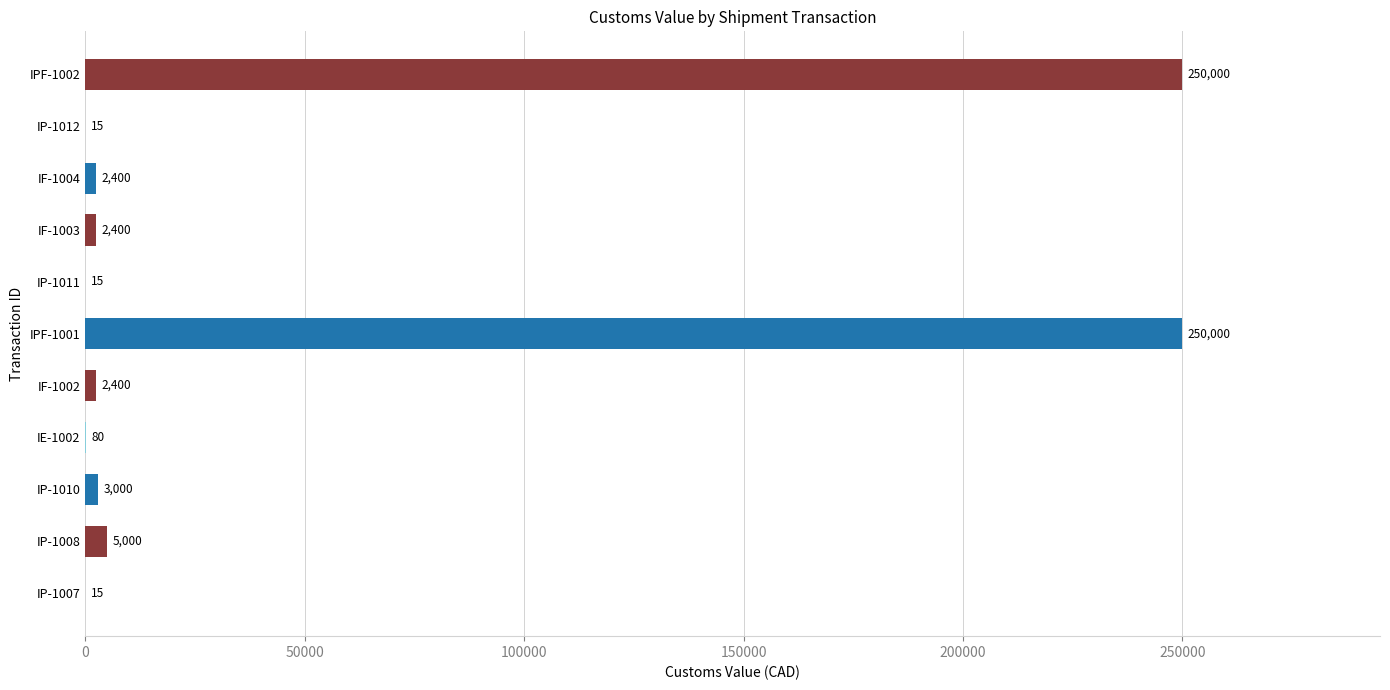

What is the sum of all values?

515325